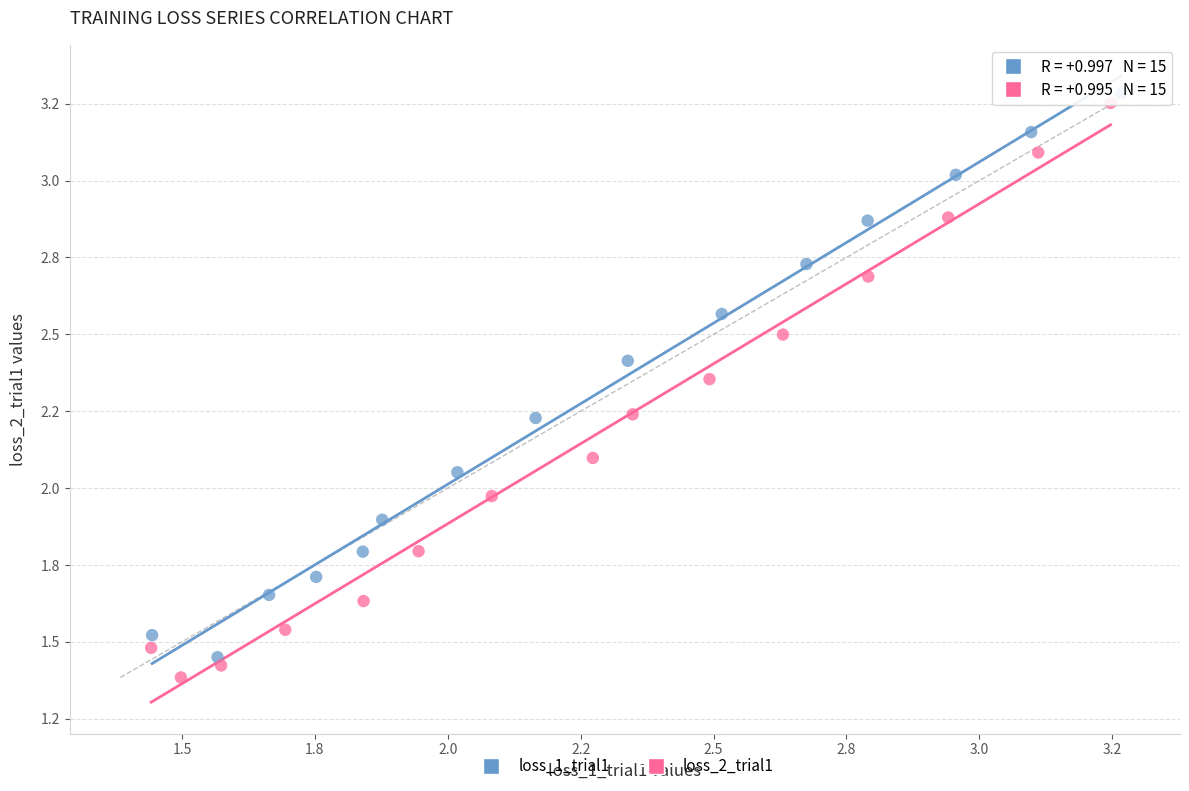

What are all the series names shown in the legend?

loss_1_trial1, loss_2_trial1